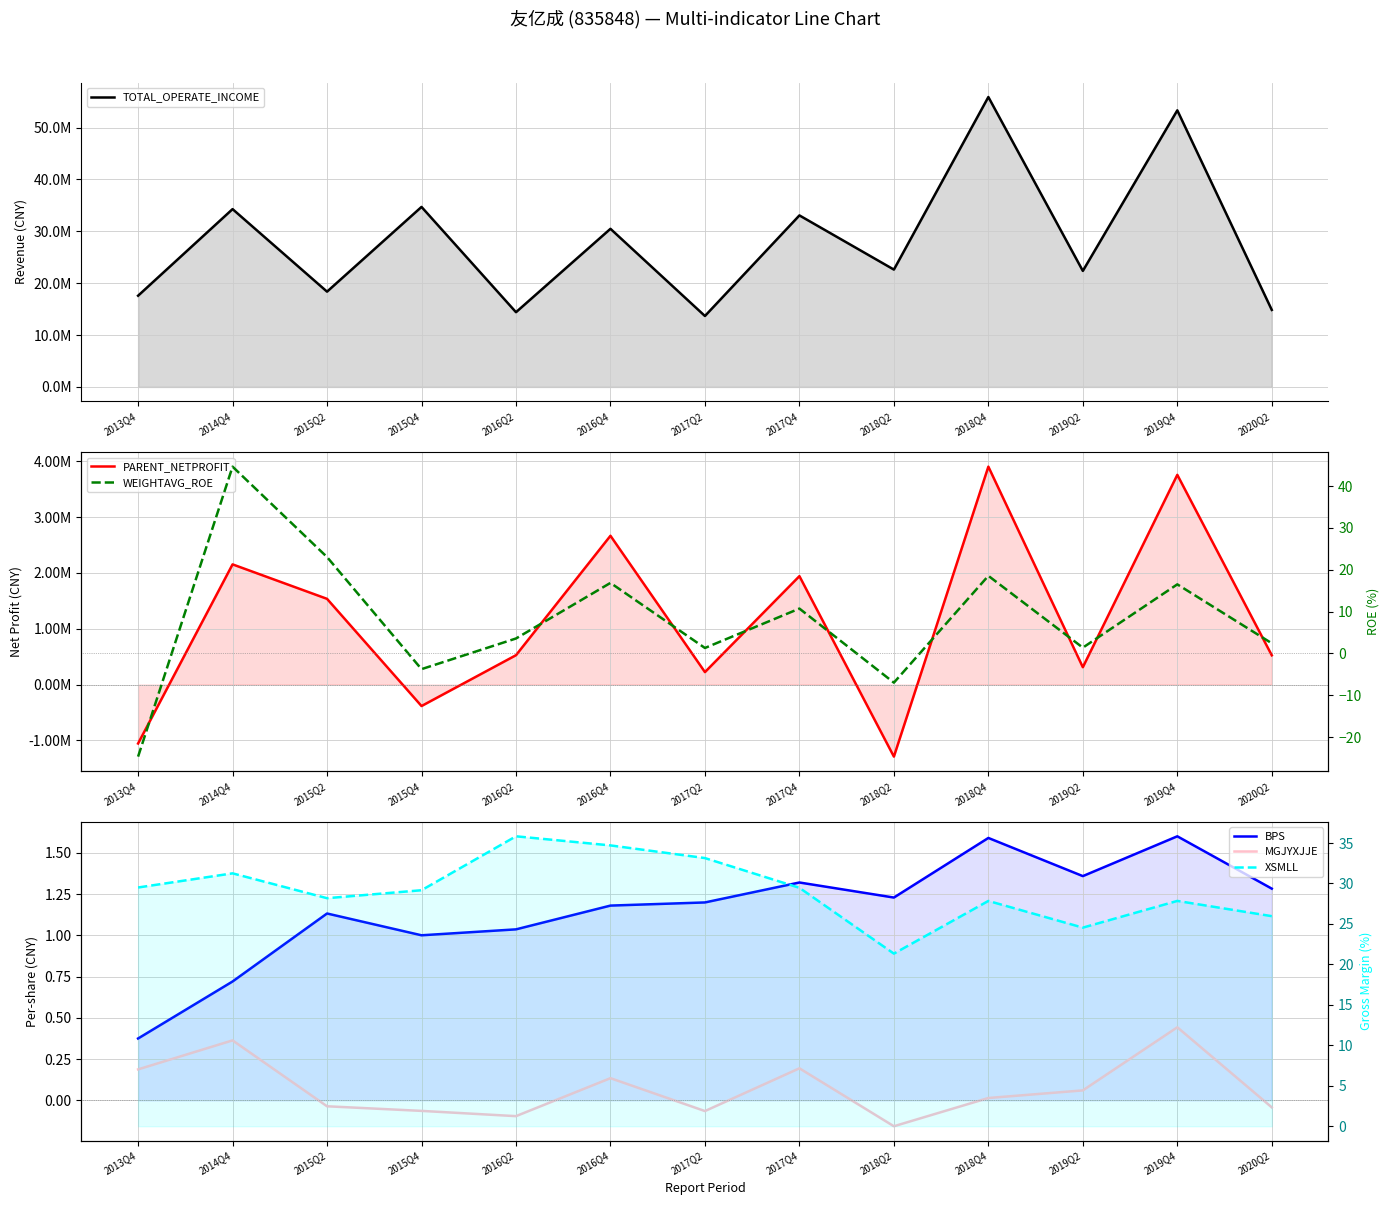

Is the value of WEIGHTAVG_ROE at 2015Q2 greater than the value of PARENT_NETPROFIT at 2014Q4?

No